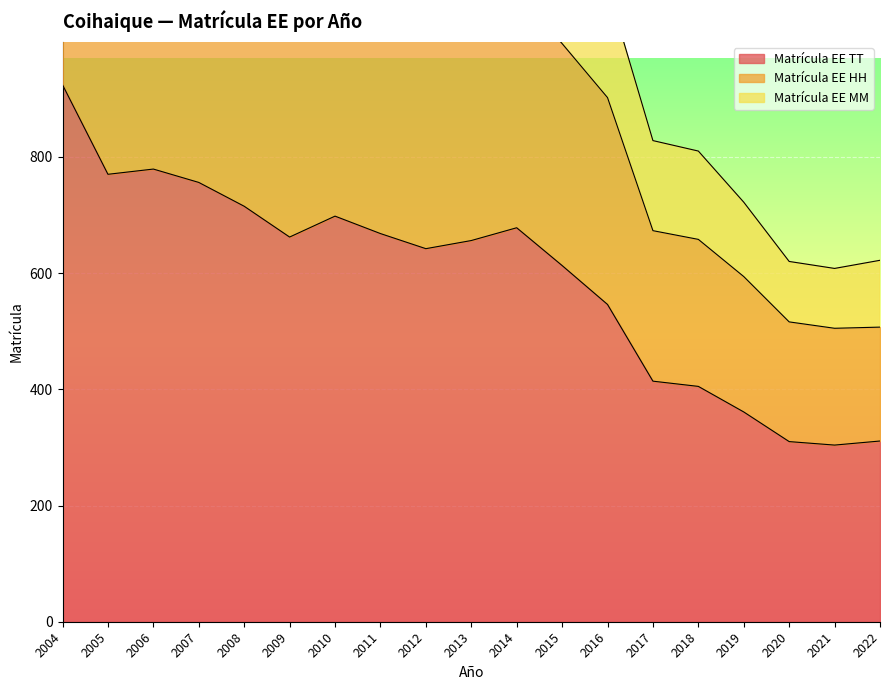

What is the difference between the Matrícula EE TT values at 2015 and 2017?

199